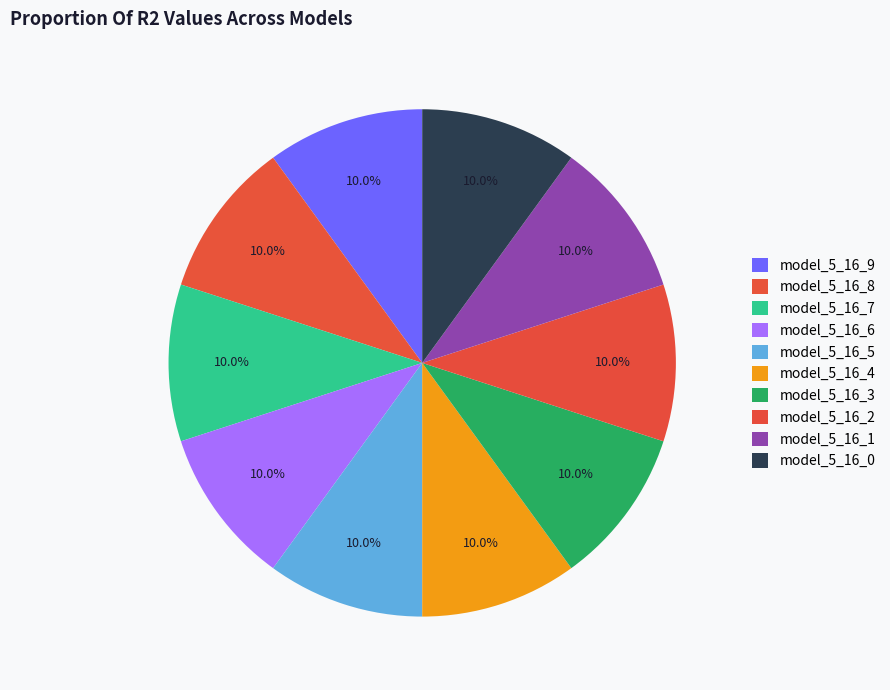

To the nearest percent, what is the average slice percentage?

10%